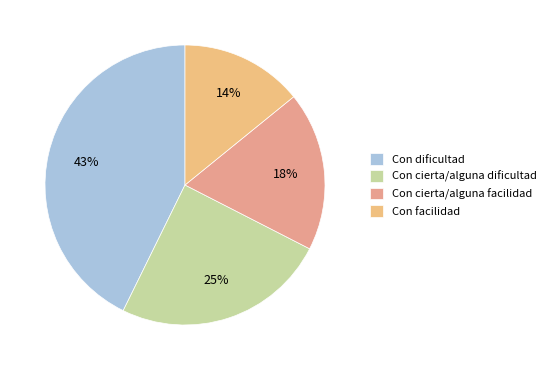

Which category has the biggest portion of the pie?

Con dificultad